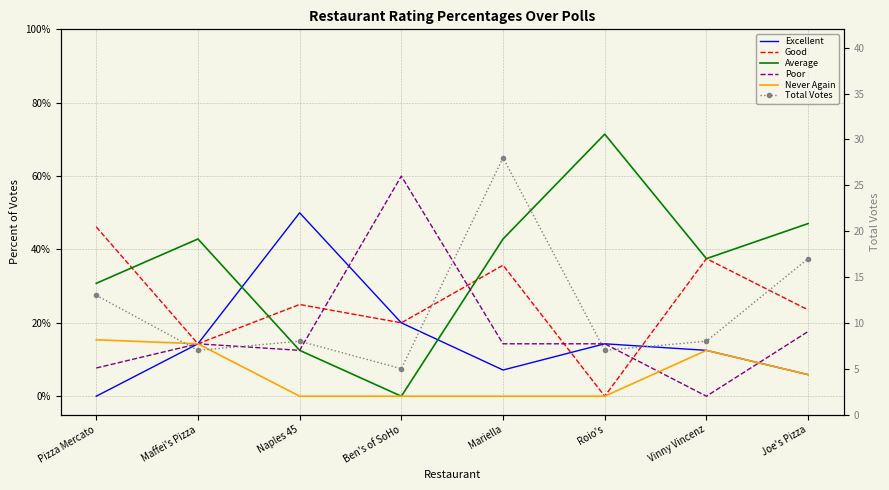

How many times do Poor and Average cross each other?

1